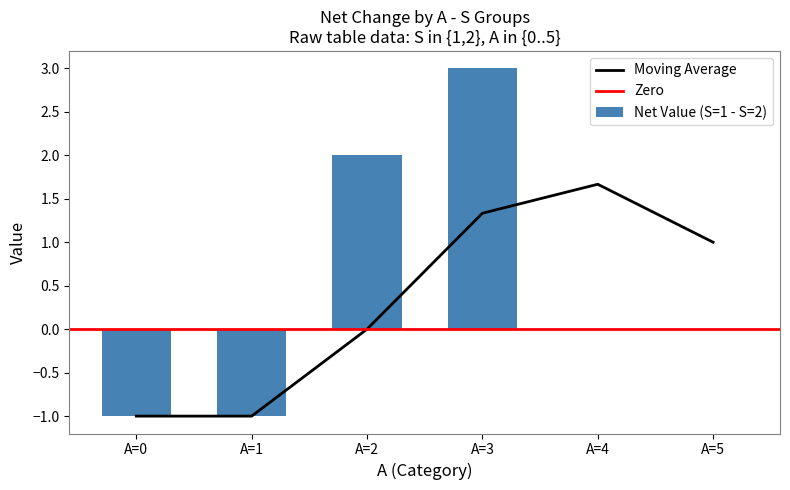

The Moving Average series shows -1.3 at A=2. True or false?

False